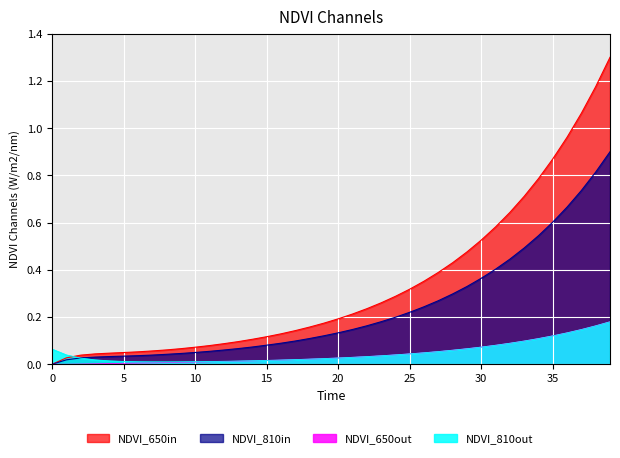

What is the difference between the highest and lowest values at 24?

0.2